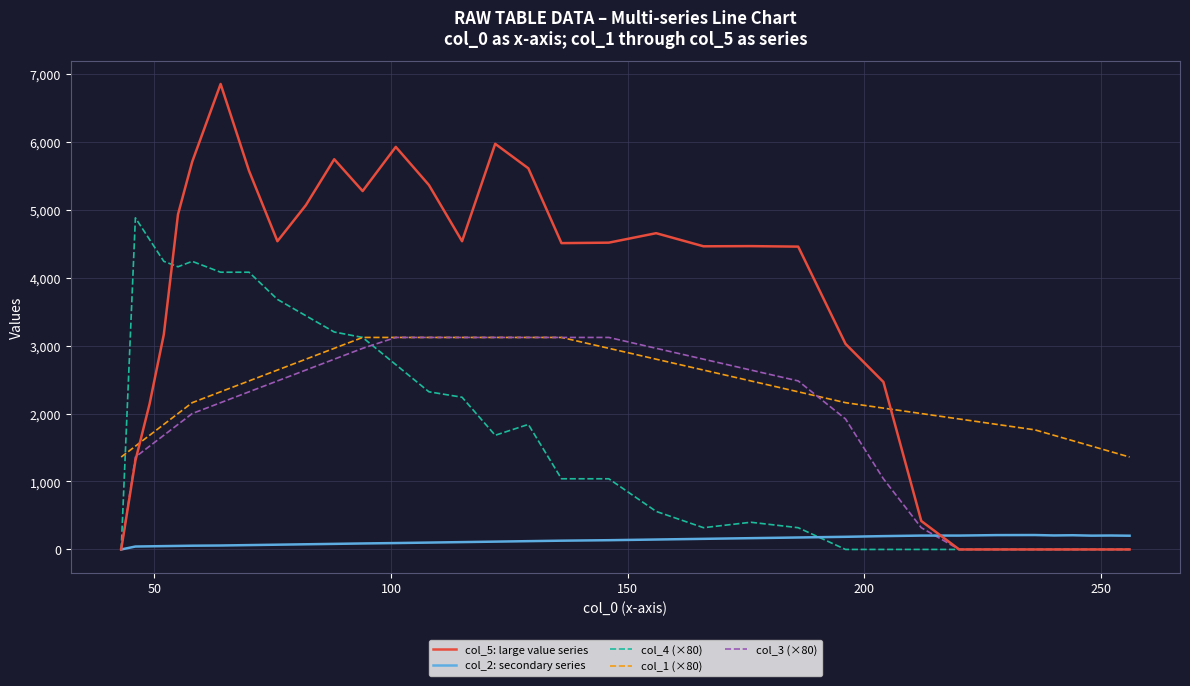

True or false: col_1 (×80) and col_2: secondary series intersect in this chart.

False